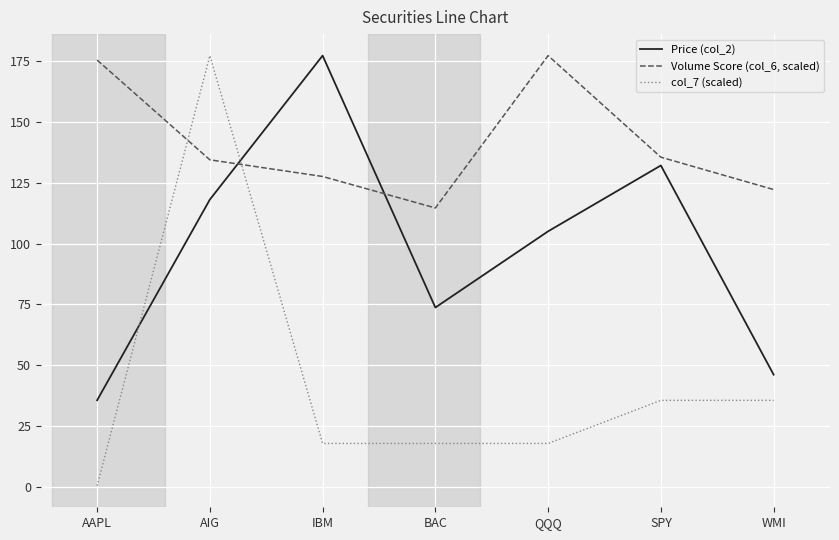

List the series in order of their overall mean, highest first.

Volume Score (col_6, scaled), Price (col_2), col_7 (scaled)